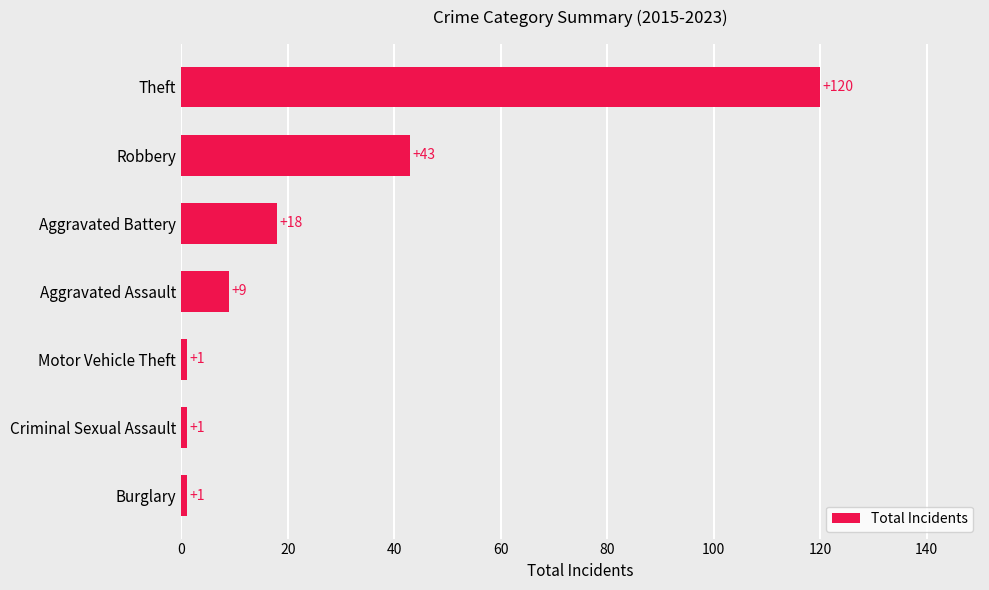

What is the difference between the values at Theft and Burglary?

119